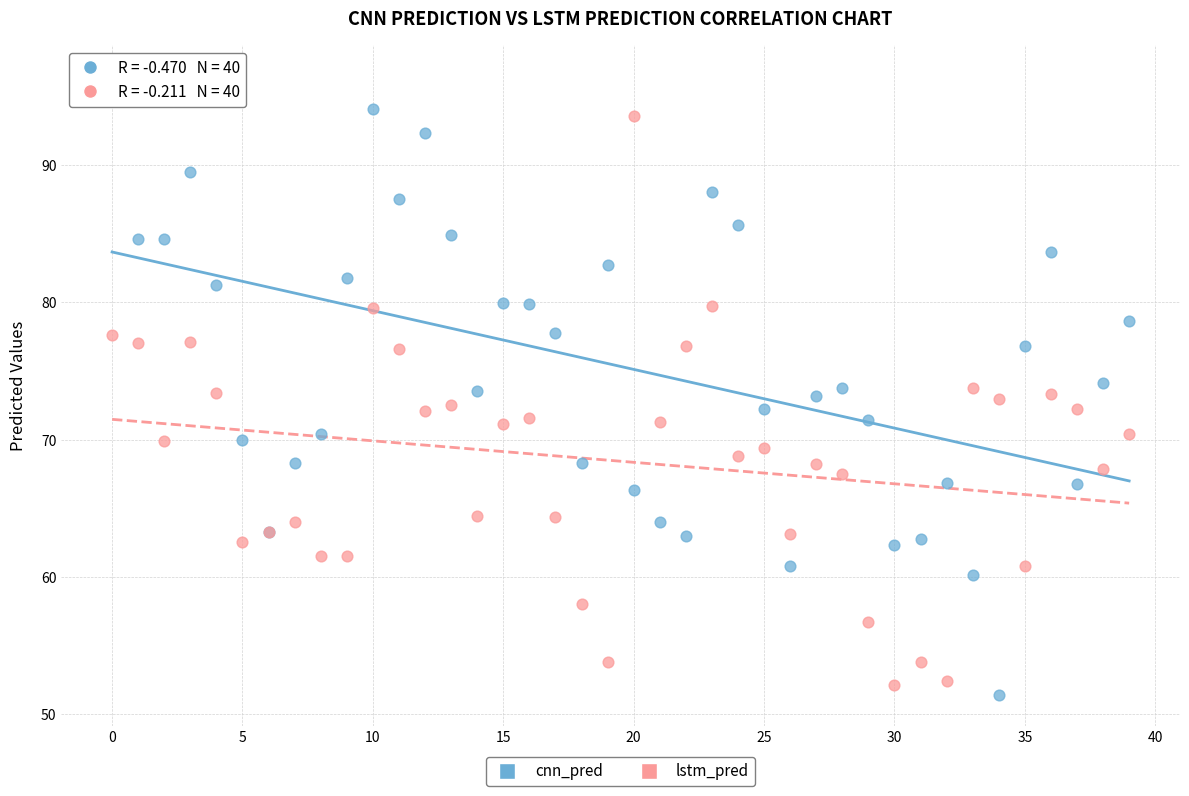

Which series reaches the minimum Y coordinate?

cnn_pred